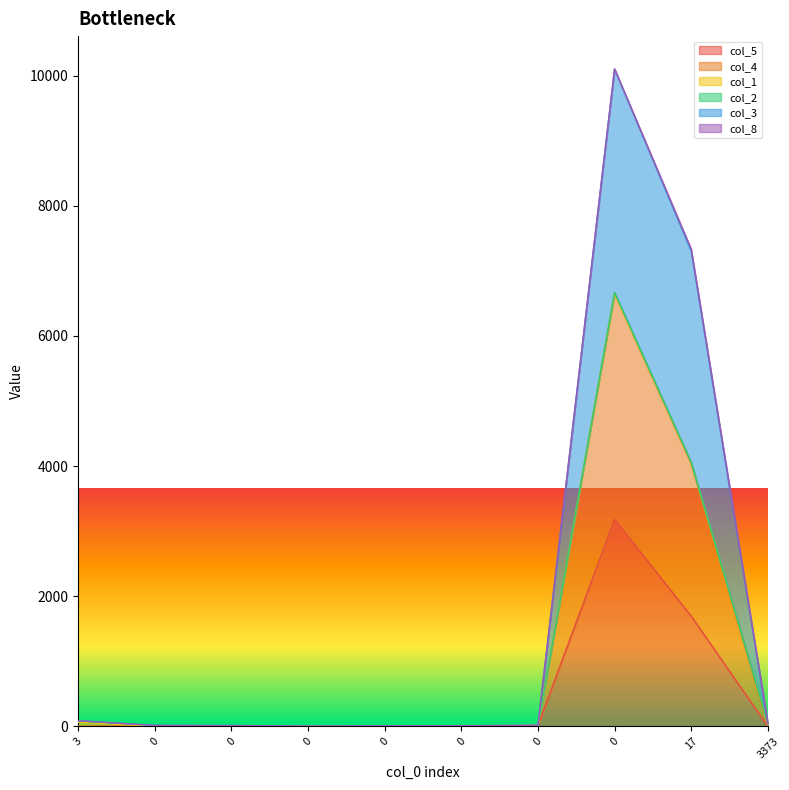

What is the difference between the col_3 values at 0 and 0?

7